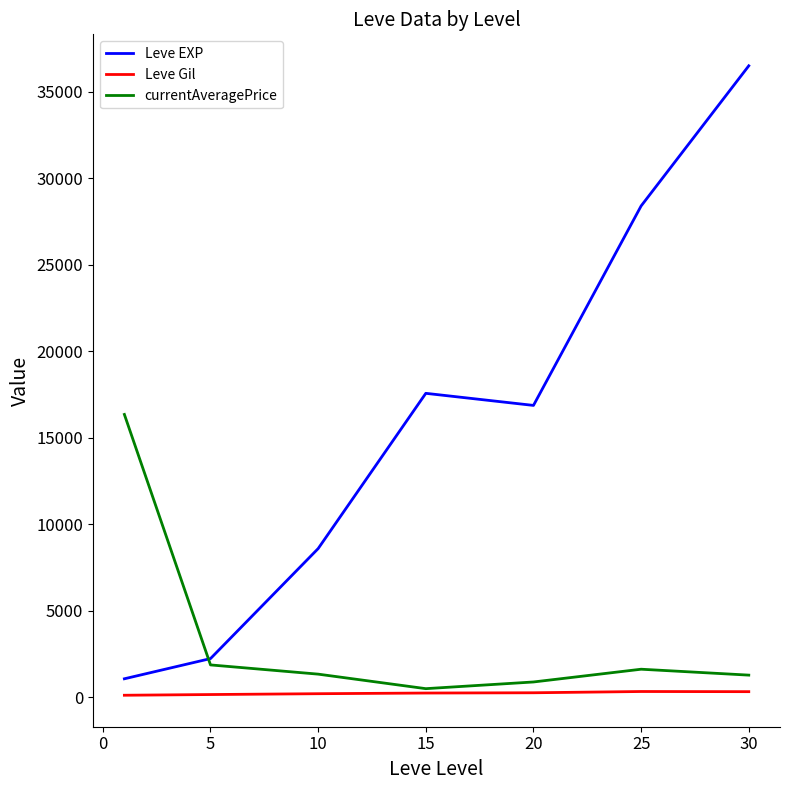

List the series in order of their peak value, highest first.

Leve EXP, currentAveragePrice, Leve Gil